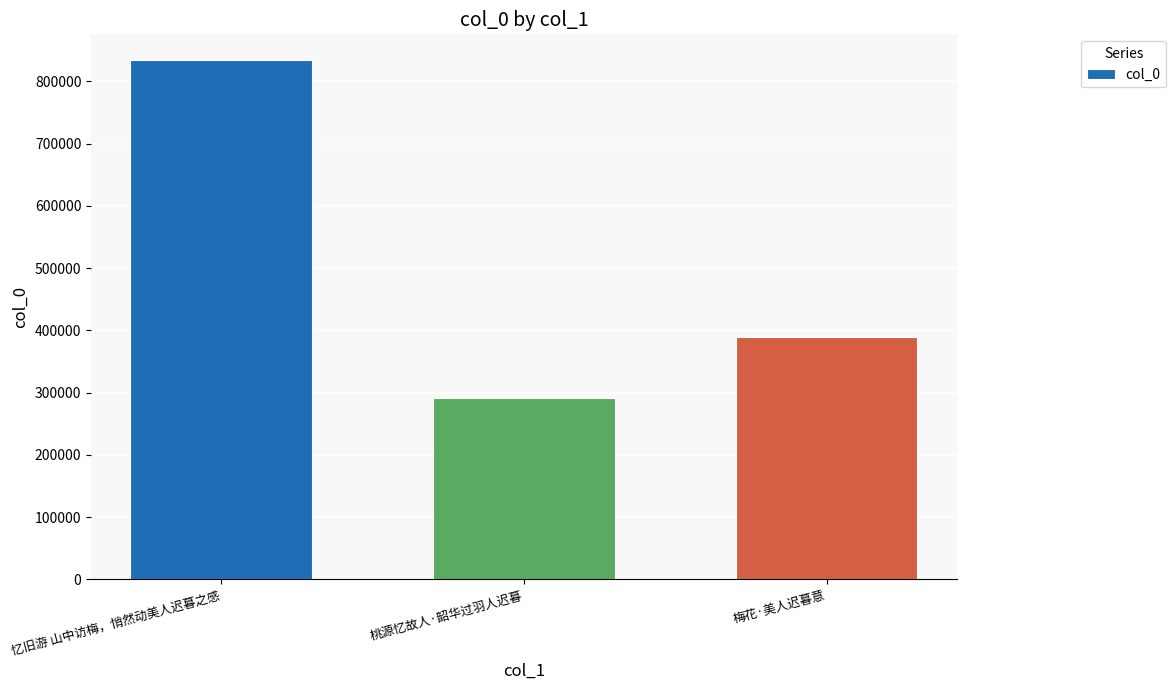

List the labels in order of value, largest first.

忆旧游 山中访梅，悄然动美人迟暮之感, 梅花·美人迟暮意, 桃源忆故人·韶华过羽人迟暮